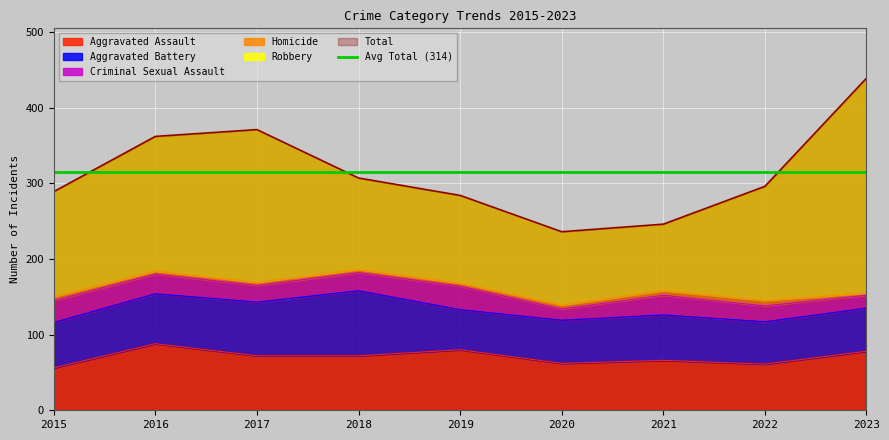

True or false: Aggravated Battery and Homicide intersect in this chart.

False